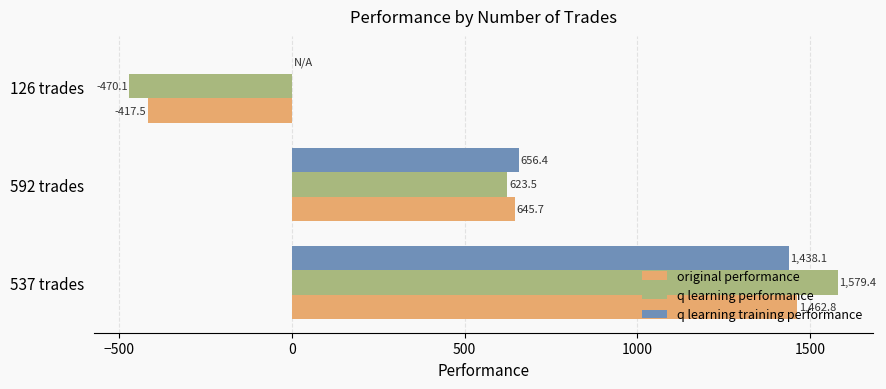

Read the q learning training performance value at 537 trades.

1438.1